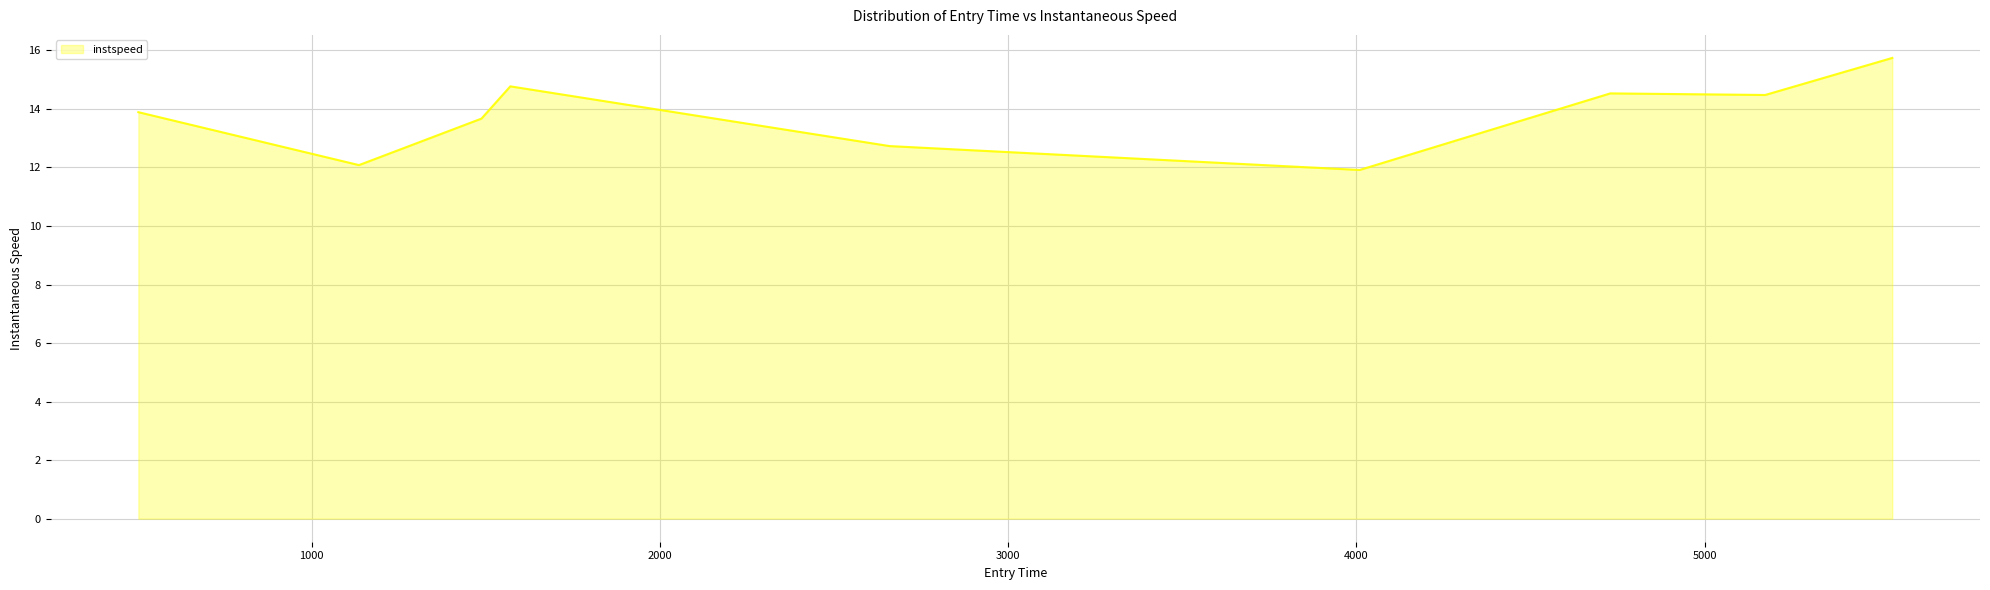

What is the minimum value shown in the chart?

11.9